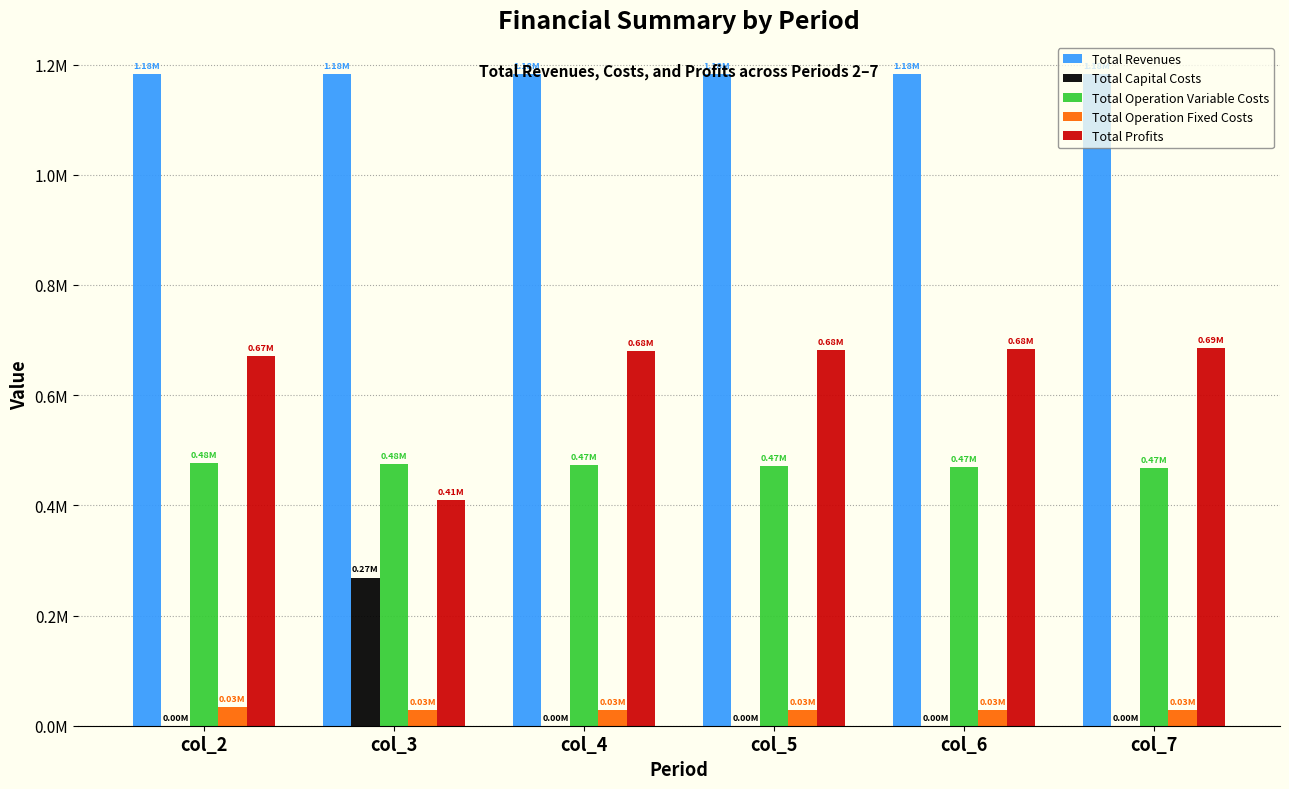

What are all the series names shown in the legend?

Total Revenues, Total Capital Costs, Total Operation Variable Costs, Total Operation Fixed Costs, Total Profits